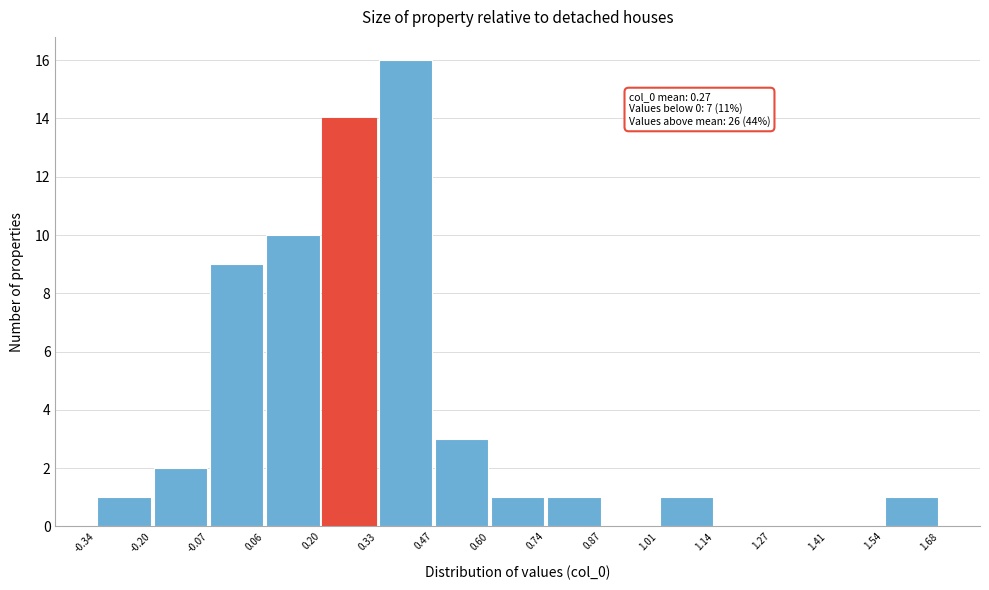

Over which range of the x-axis is the bar tallest?

0.33 to 0.47